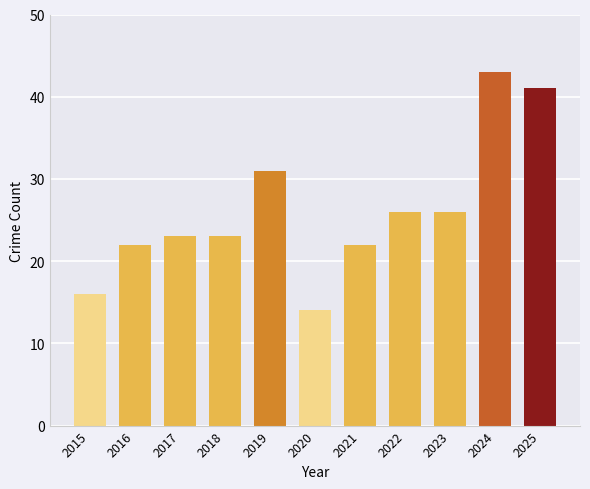

Reading right to left, list all the values displayed in this chart.

2025=41	2024=43	2023=26	2022=26	2021=22	2020=14	2019=31	2018=23	2017=23	2016=22	2015=16